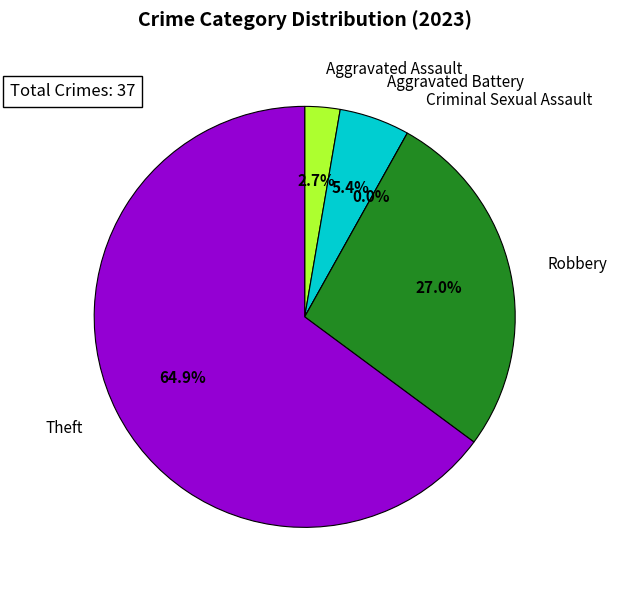

Is it true that Robbery is 20% of the pie?

False